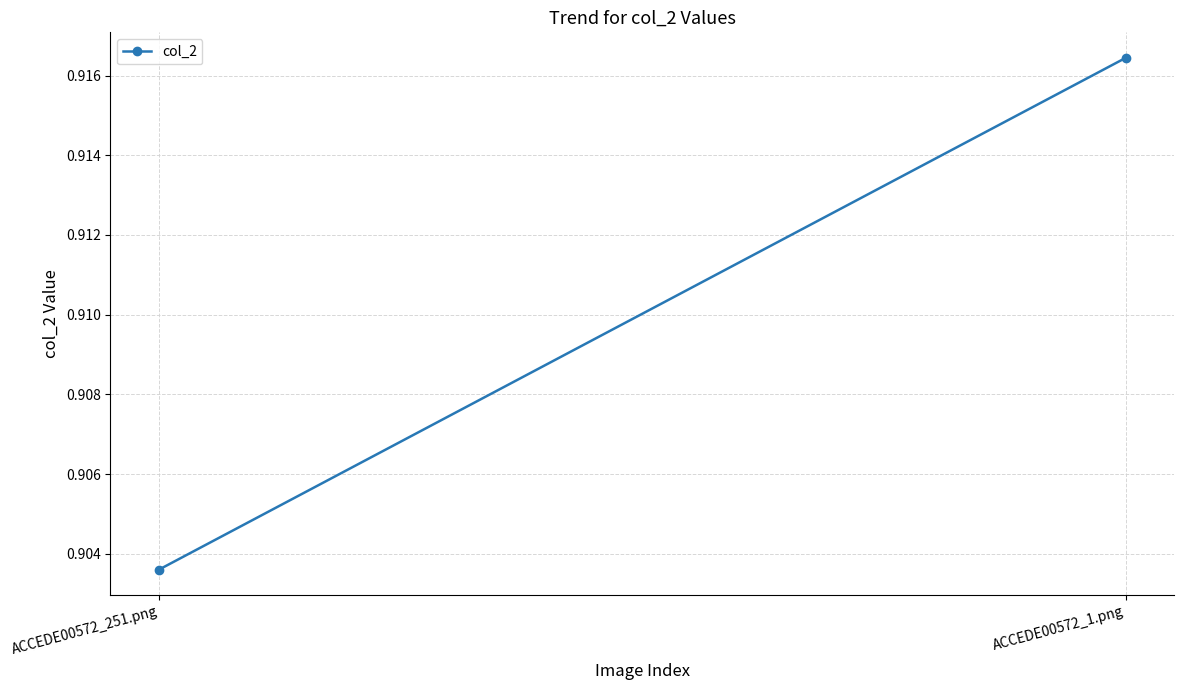

How many lines are shown in the chart?

1